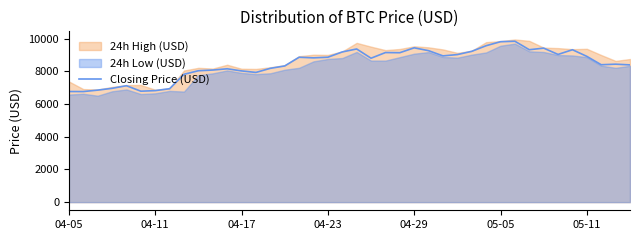

Reading left to right, transcribe all the data shown in this chart.

6769.5	6766.6	6854.9	6964.4	7125.5	6789.3	6824.5	6941.6	7823.6	8040.9	8083.6	8160.4	8030.6	7937.6	8188.7	8333.8	8866.7	8830.1	8868.2	9191.8	9373.3	8807.5	9153.6	9144.4	9444.1	9268.7	8949.9	9029.5	9228.9	9572.7	9817.6	9845.5	9326.8	9425.0	9039.0	9327.0	8920.3	8408.4	8442.2	8398.9